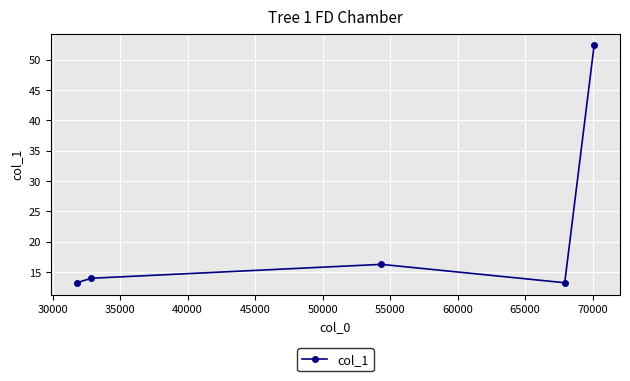

What is the value of the 2nd point from the left?

14.0